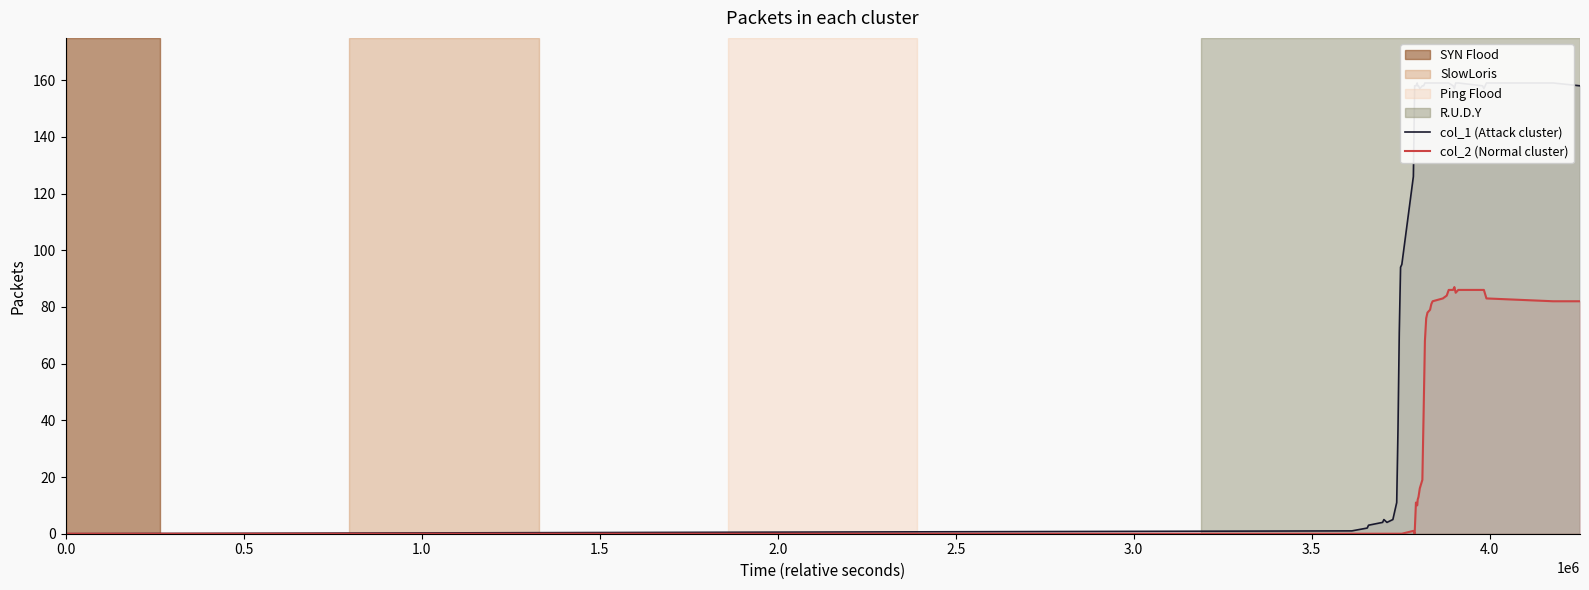

Is the value of col_2 (Normal cluster) at 37 greater than the value of col_1 (Attack cluster) at 39?

No